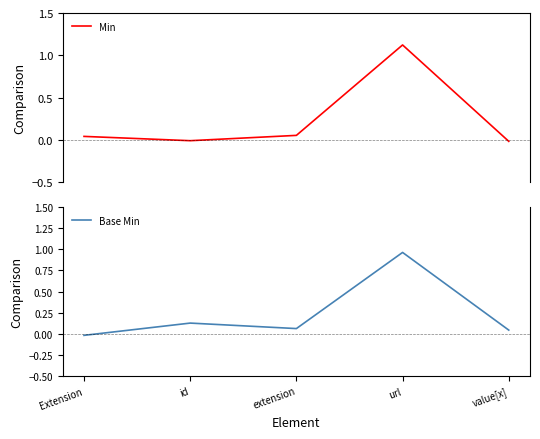

What is the average value of the Base Min series?

0.2